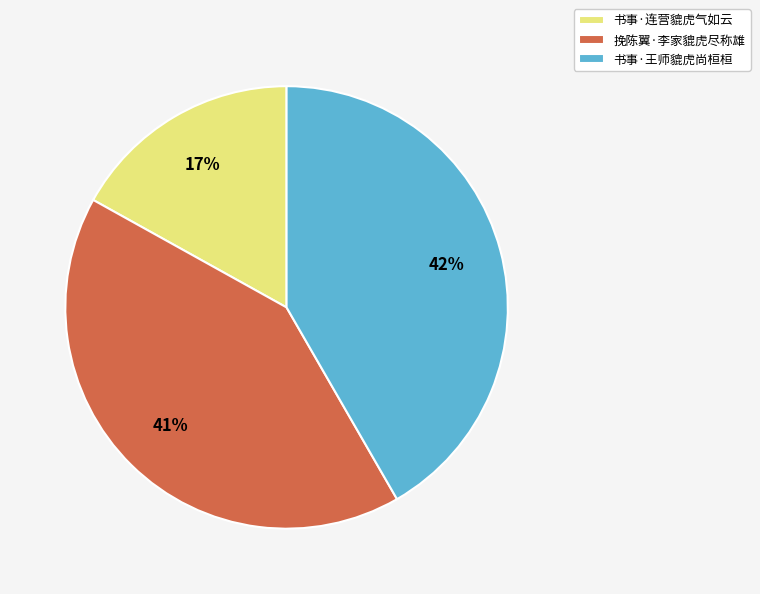

Does any single category account for the majority?

No